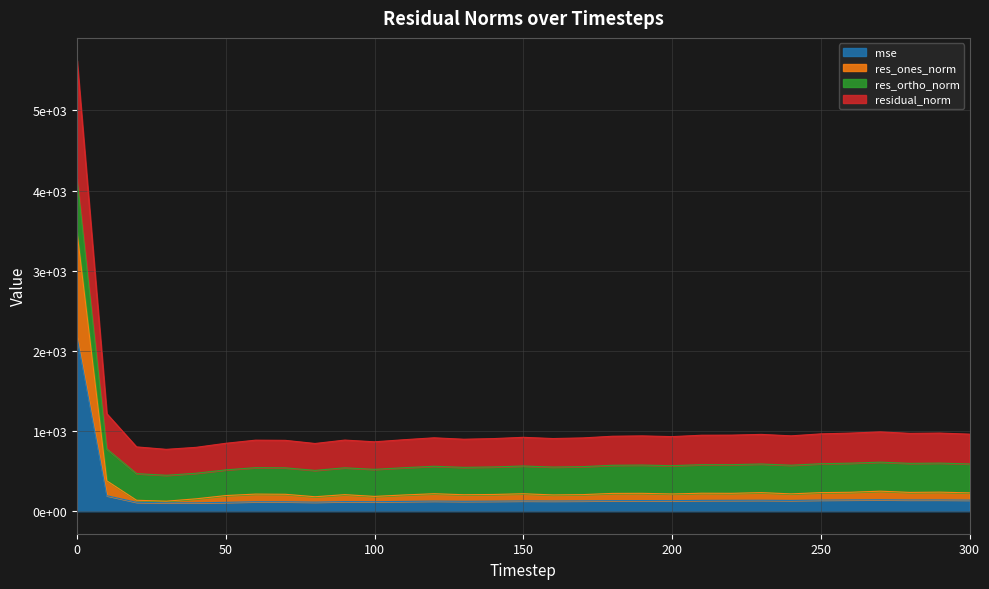

What are all the series names shown in the legend?

mse, res_ones_norm, res_ortho_norm, residual_norm